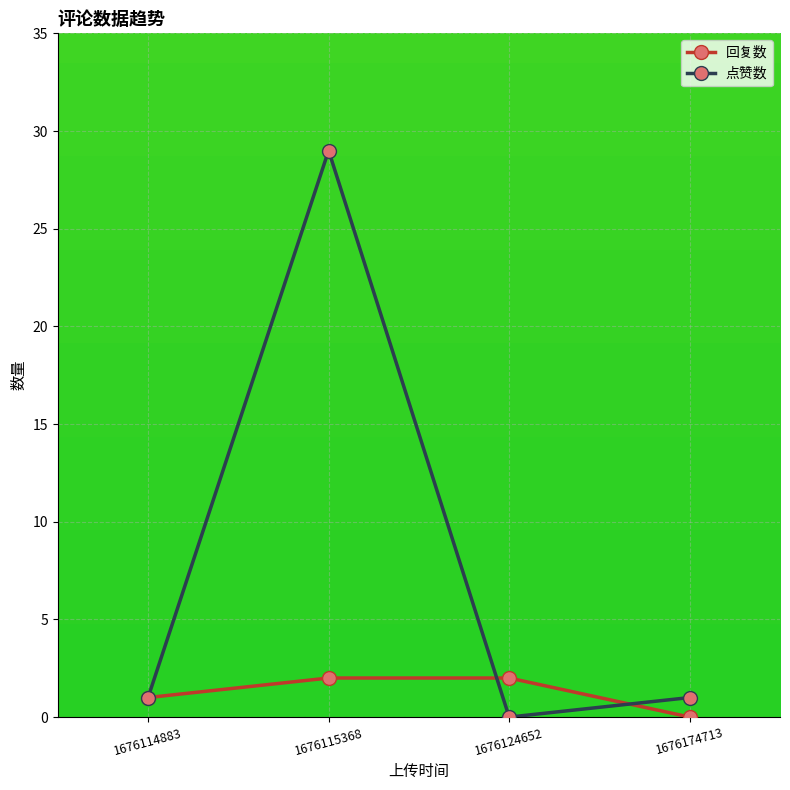

What is the value of the 回复数 point at the 2nd from the left?

2